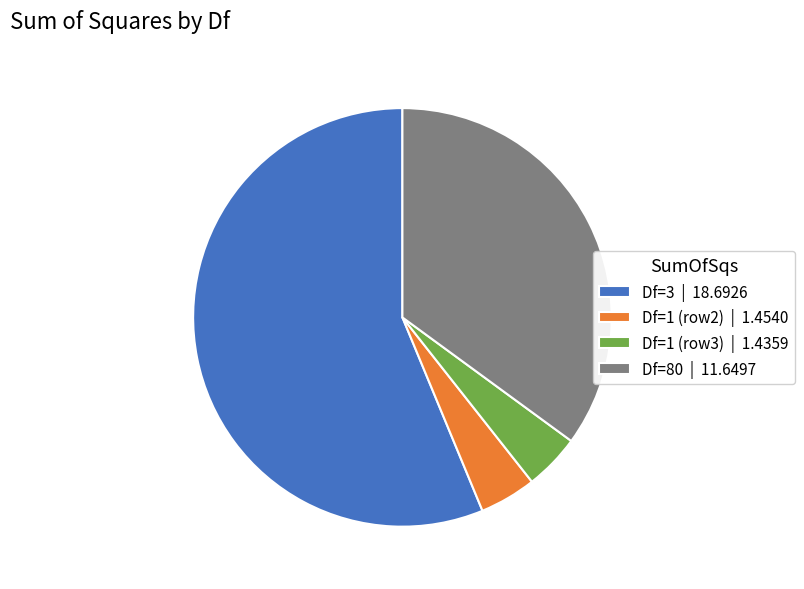

Which category has the biggest portion of the pie?

Df=3 | 18.6926